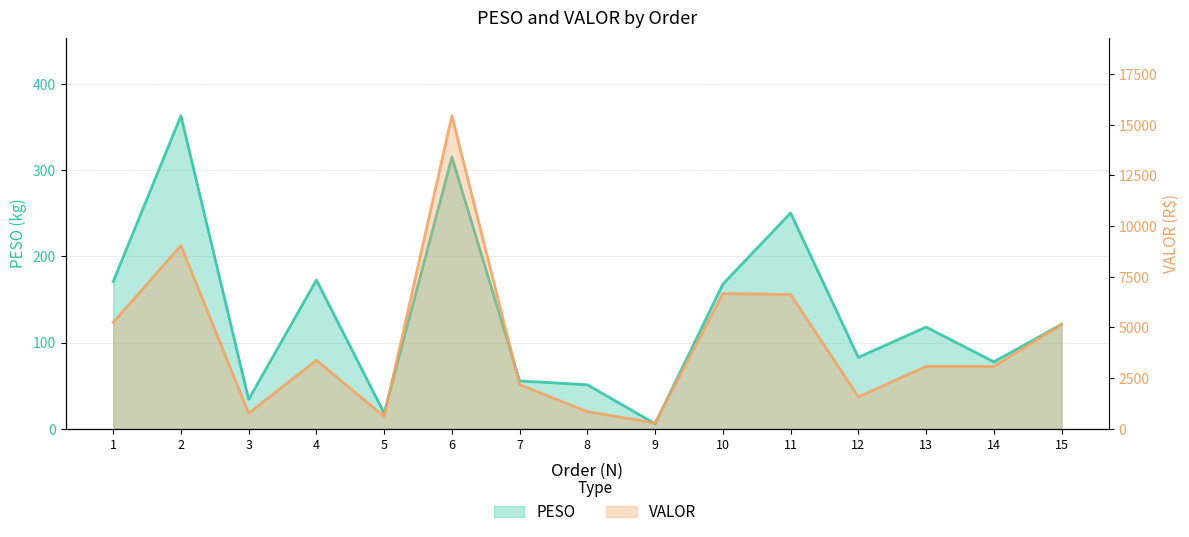

Where is the first local maximum for PESO?

2